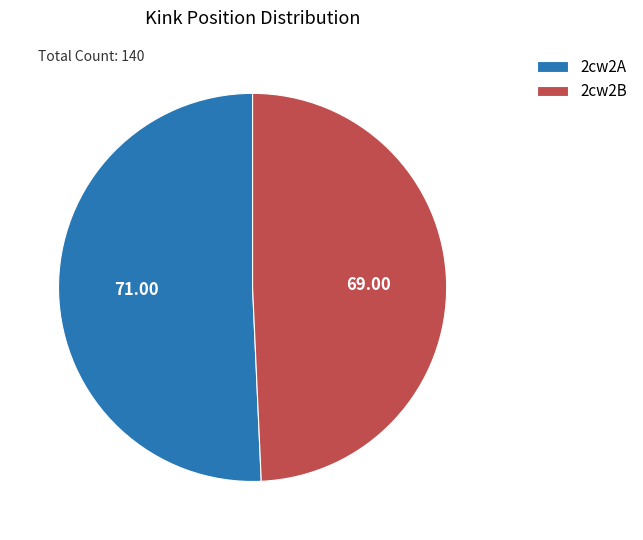

Do 2cw2A and 2cw2B together represent more than half of the pie?

Yes